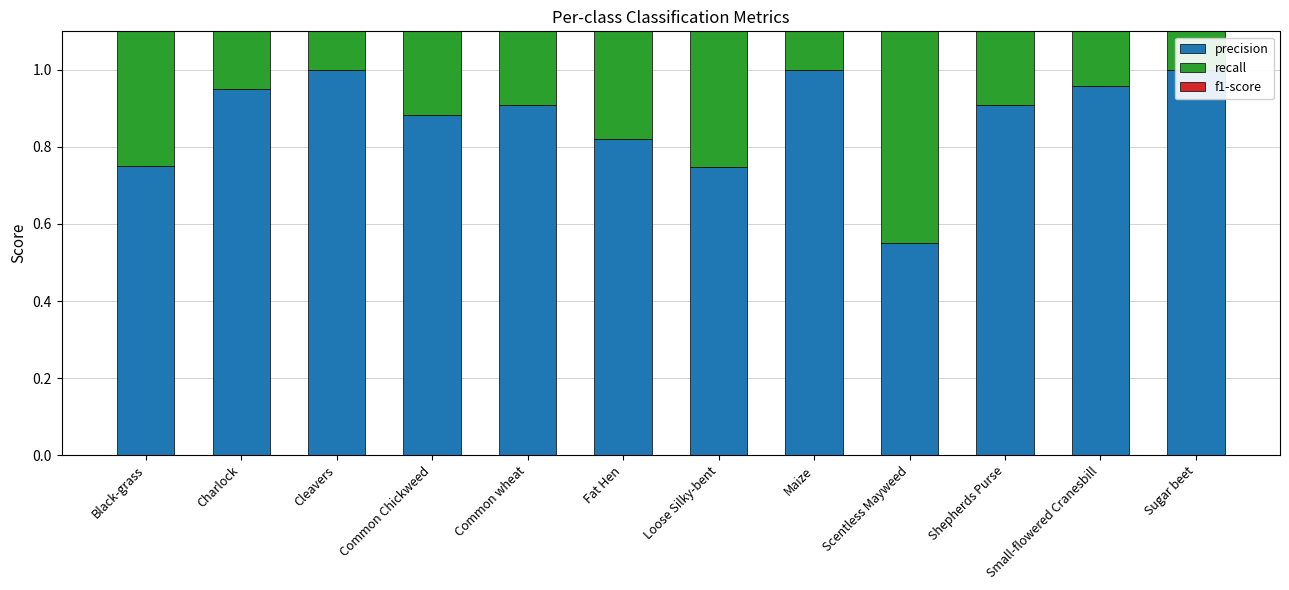

The precision series shows 1.5 at Shepherds Purse. True or false?

False